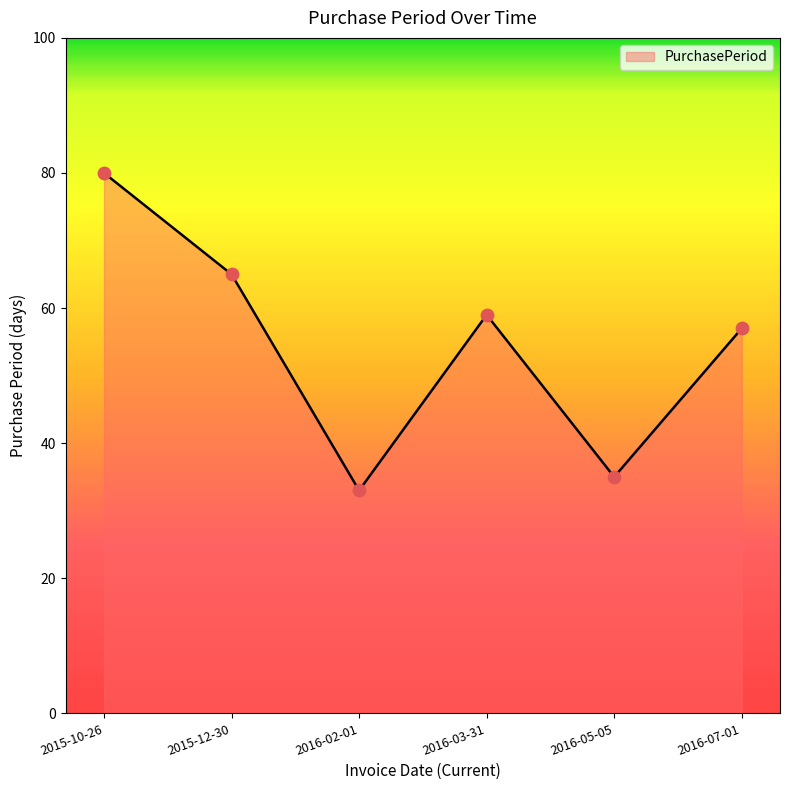

Which has a higher value, 2015-10-26 or 2016-05-05?

2015-10-26